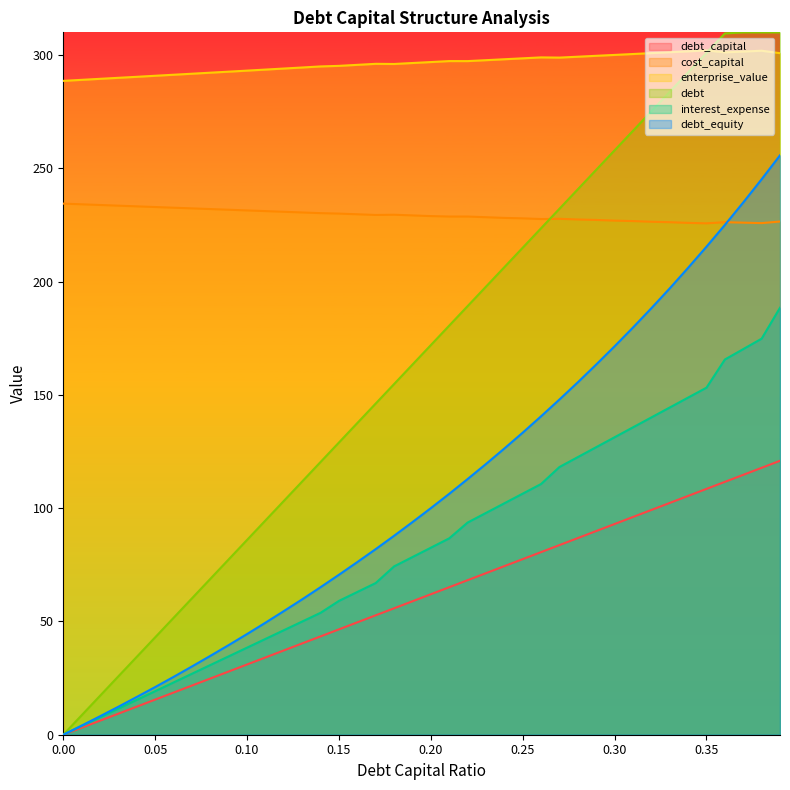

True or false: interest_expense has more than 0 points higher than both neighbors.

False